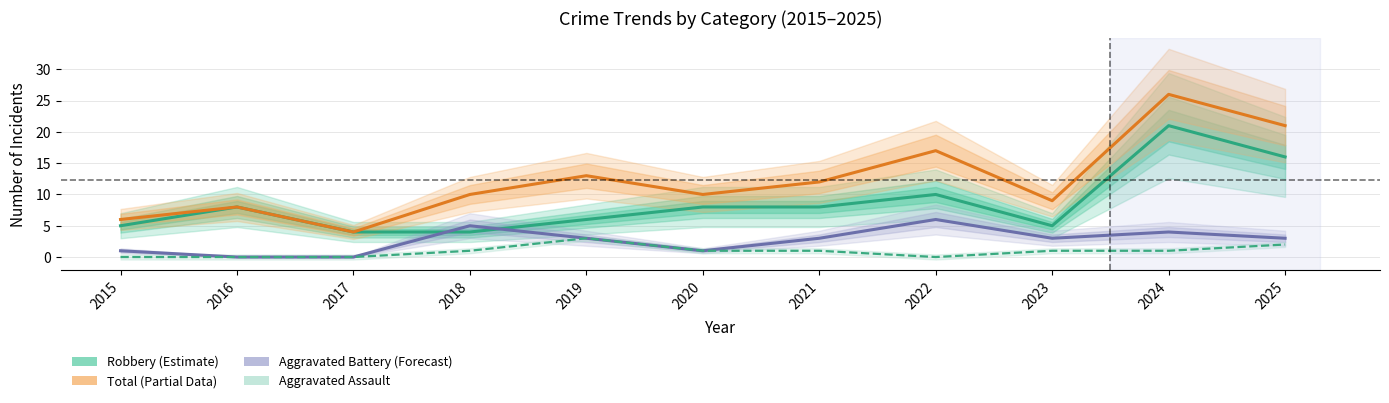

At 2016, list the series in order from smallest to largest.

Aggravated Battery, Aggravated Assault, Robbery, Total